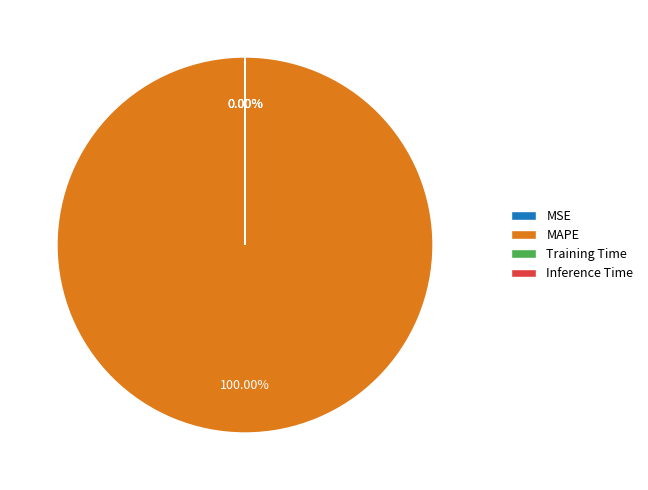

Does MAPE represent more than half of the total?

Yes